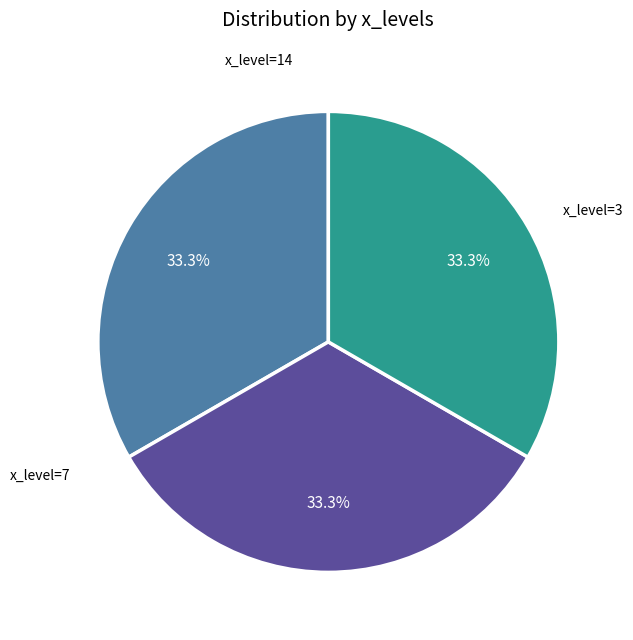

How many slices are in this pie chart?

3